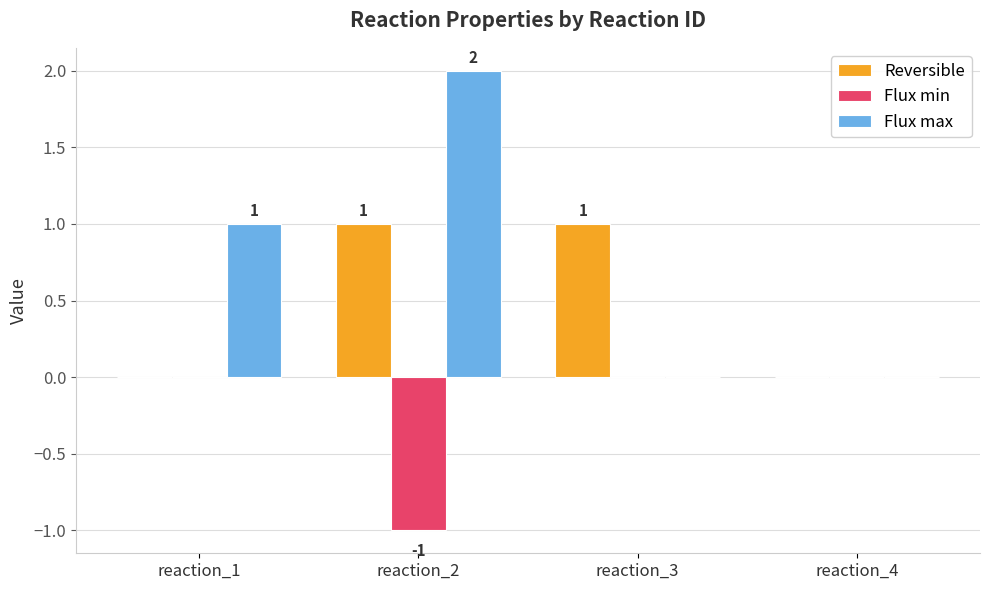

The Flux min series shows 0 at reaction_1. True or false?

True